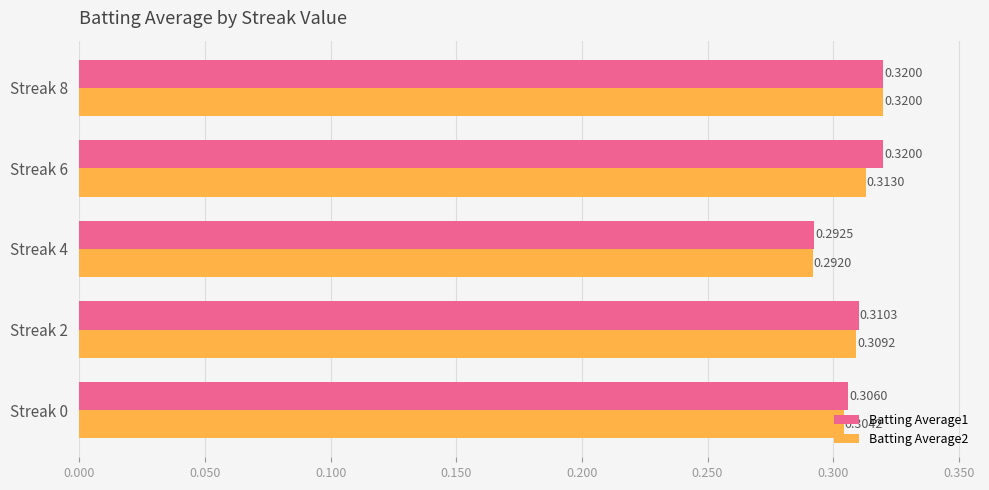

Which series changed the most between Streak 0 and Streak 2?

Batting Average2